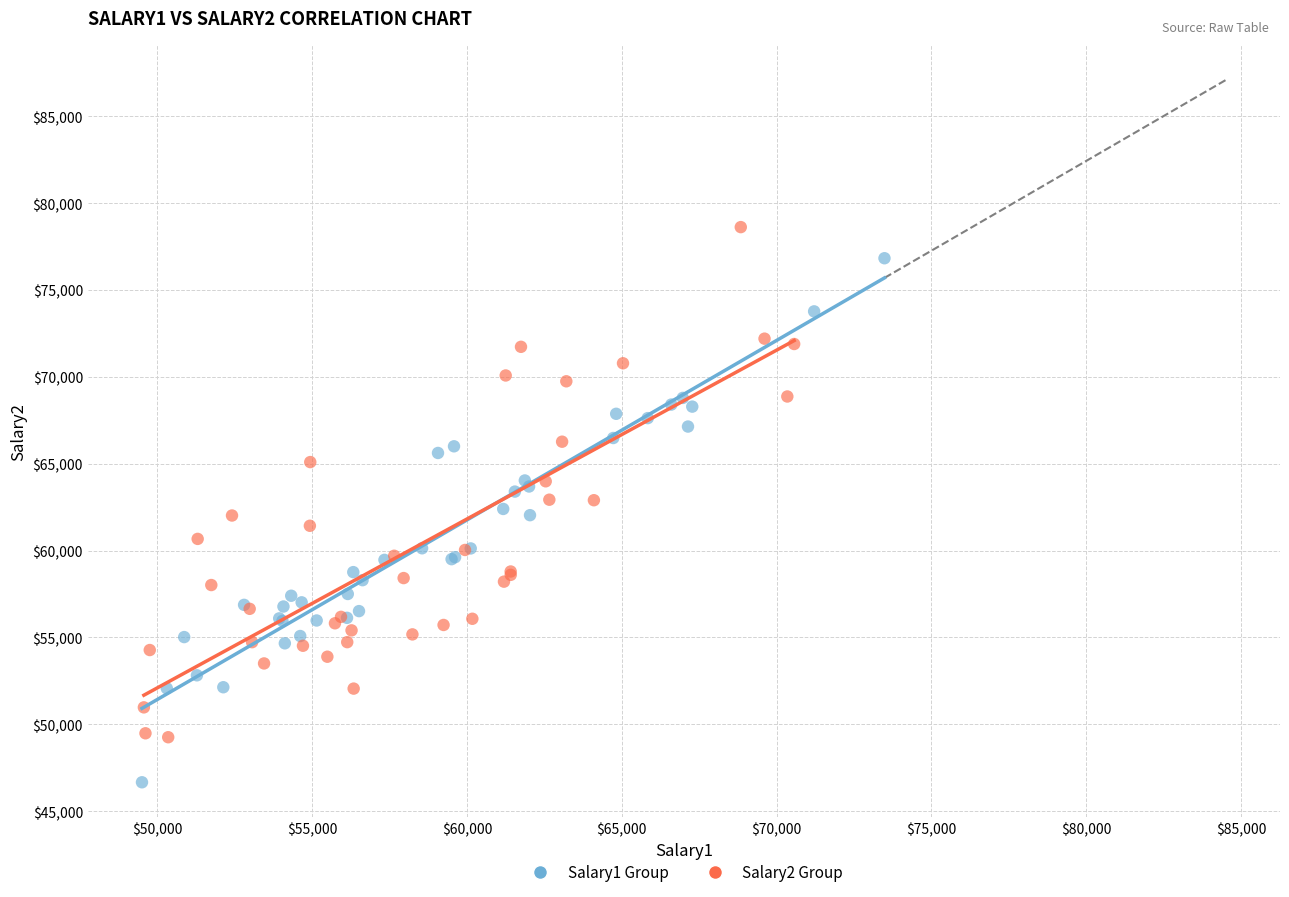

Which series contains the highest Y value?

Salary2 Group